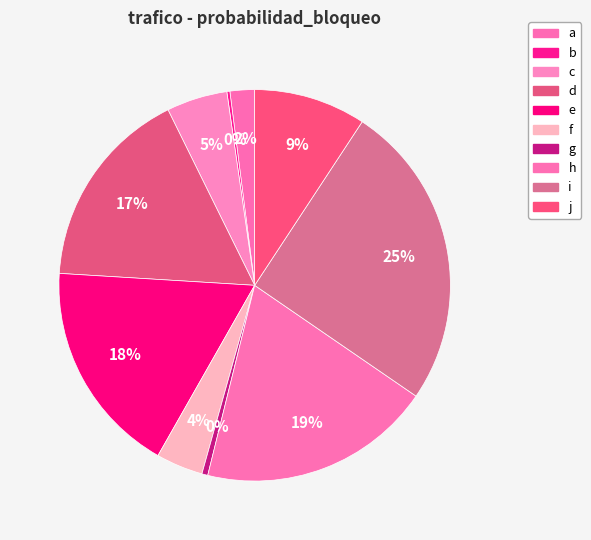

The c slice represents 5% of the pie. True or false?

True